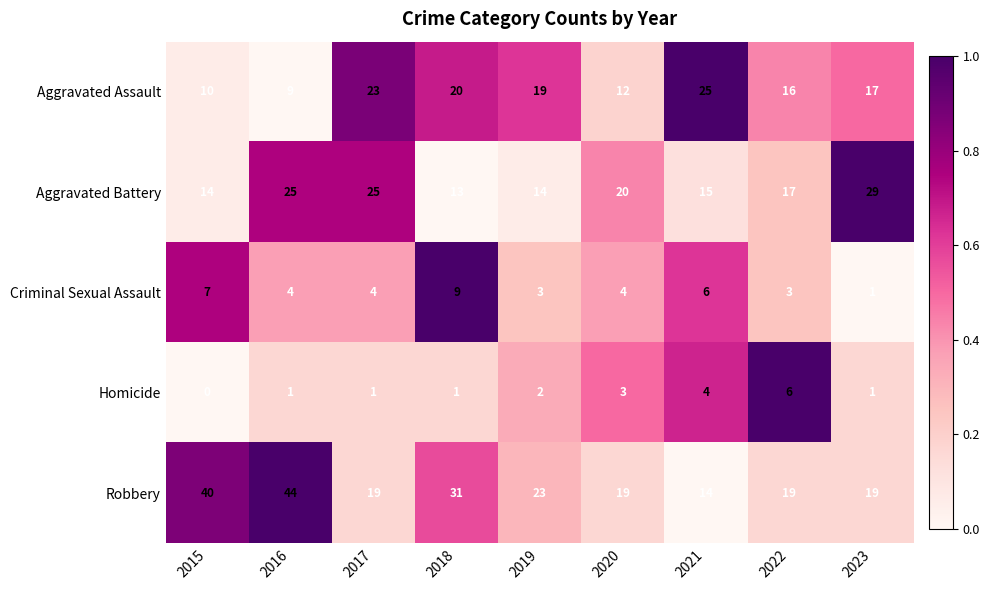

What is the total value across all series at 2016?

83